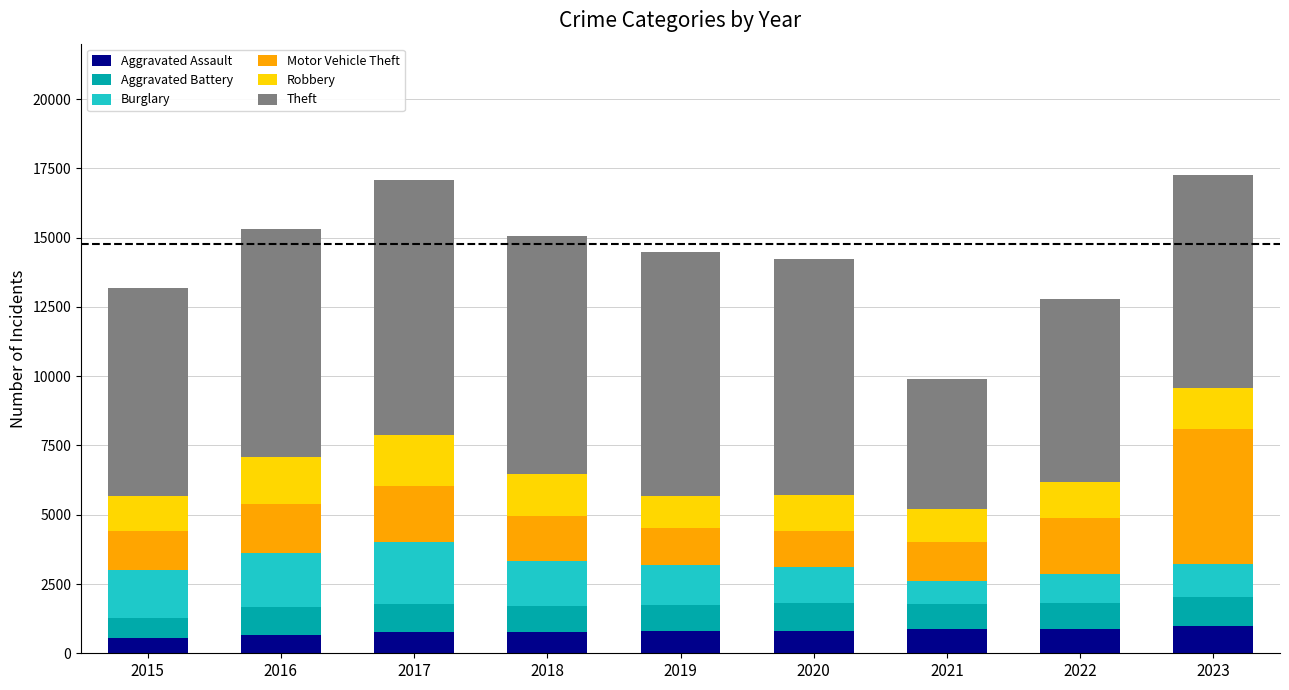

What are all the series names shown in the legend?

Aggravated Assault, Aggravated Battery, Burglary, Motor Vehicle Theft, Robbery, Theft